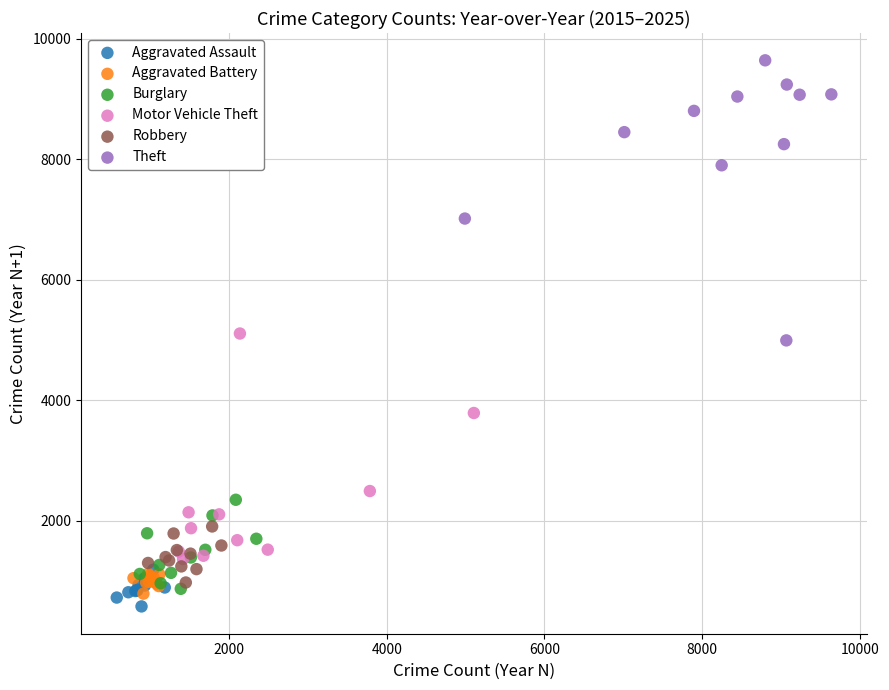

Which series reaches the minimum Y coordinate?

Aggravated Assault